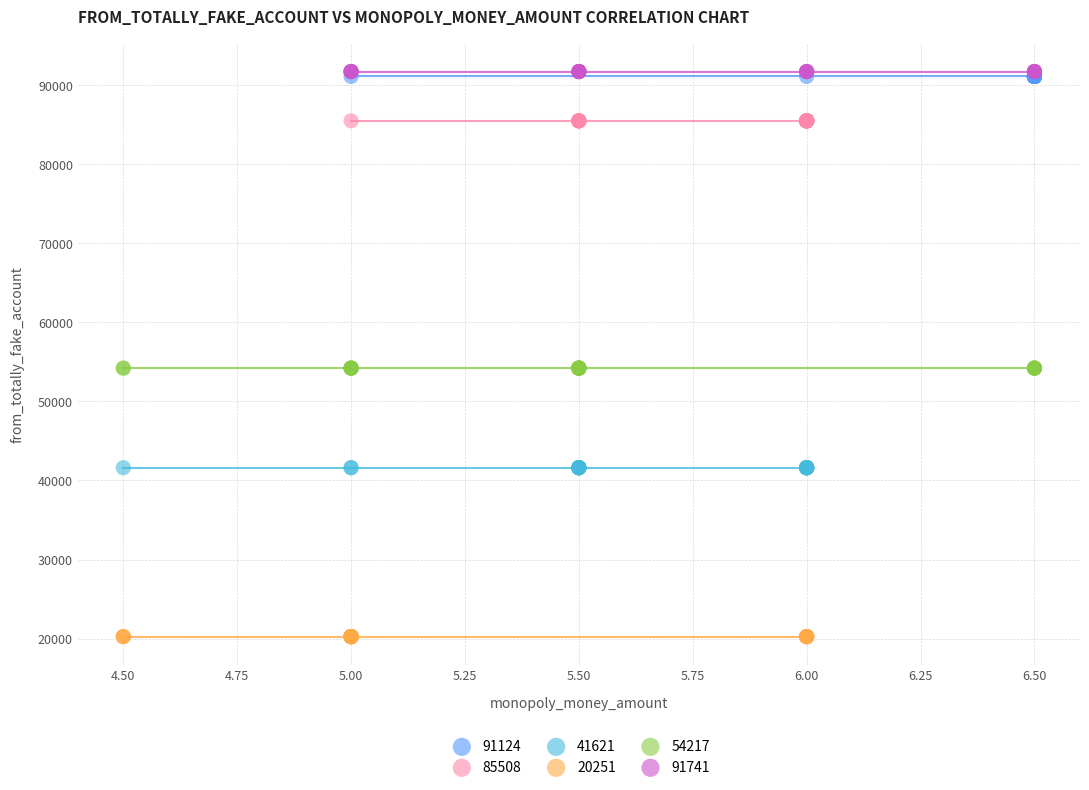

Which series contains the lowest Y value?

20251